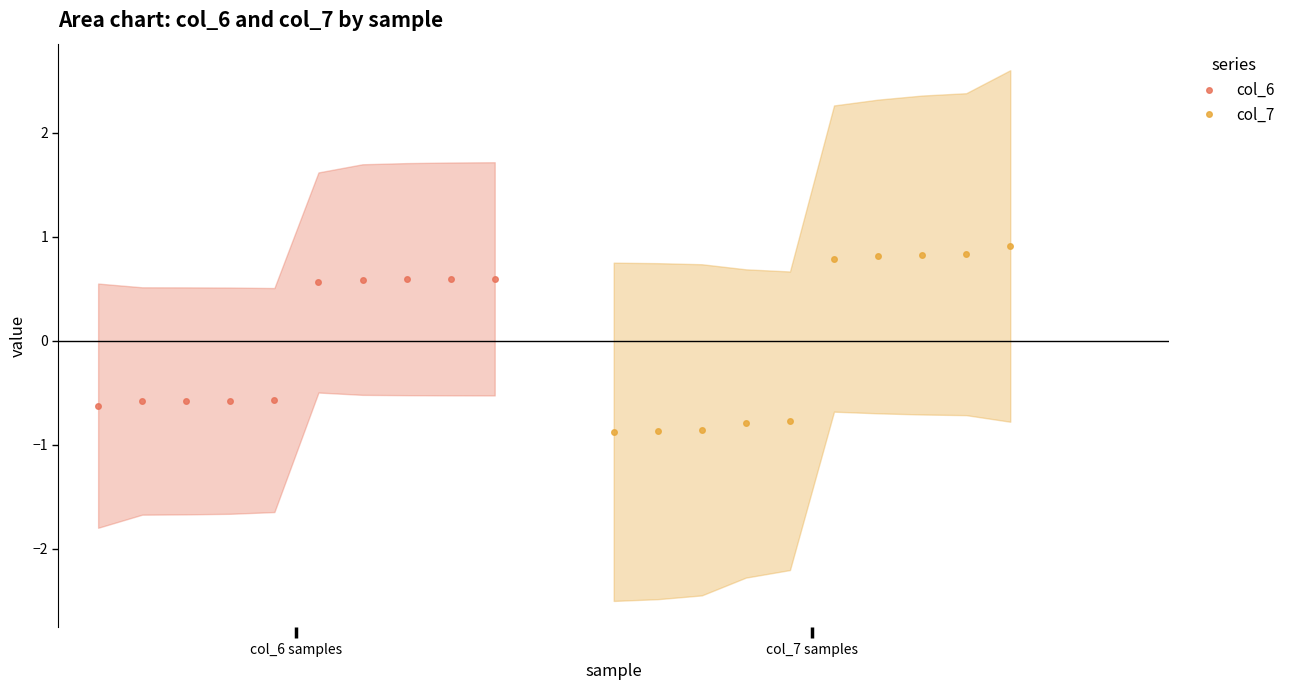

What is the lowest value of the col_6 series?

-0.6